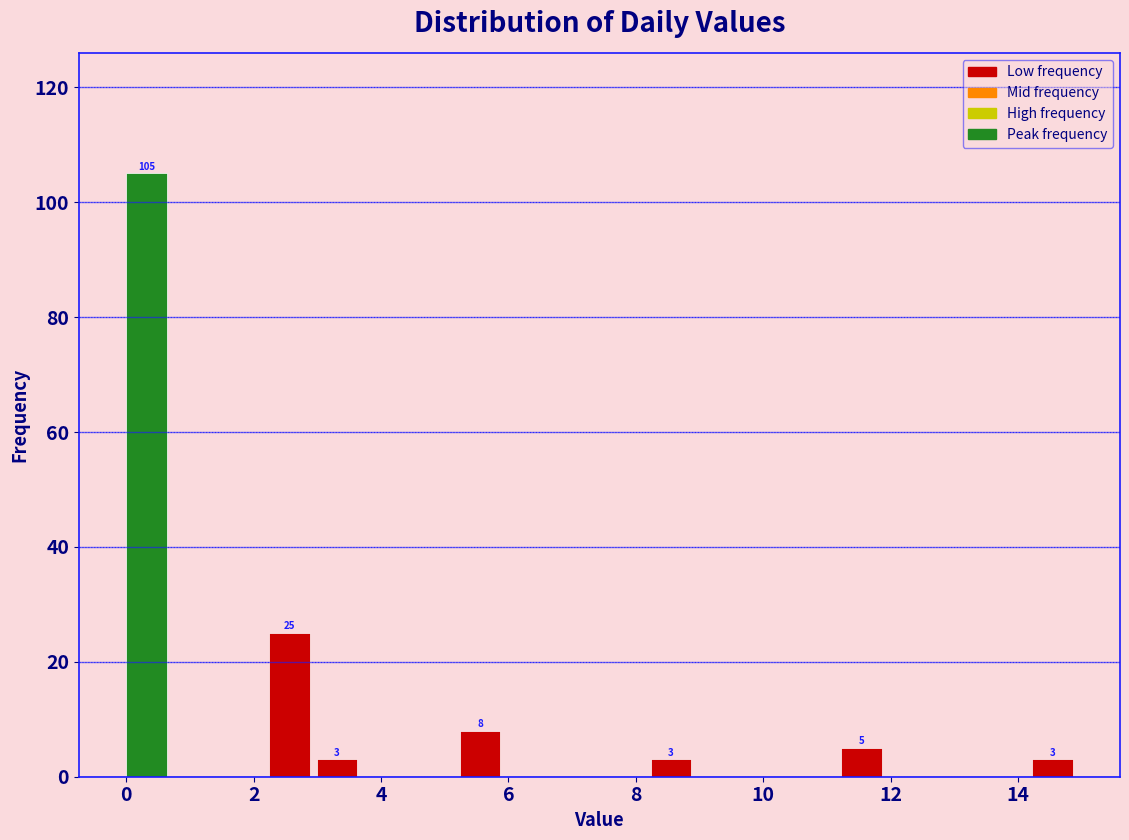

Around what value on the x-axis is the tallest bar? Give the approximate position of its centre, as read against the axis.

0.4